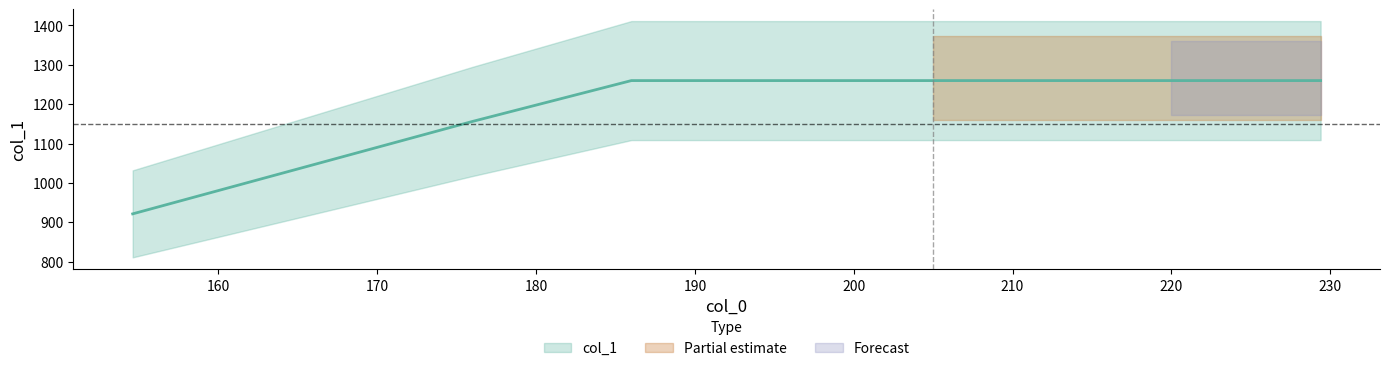

Between 186.0 and 229.4, which is larger?

186.0